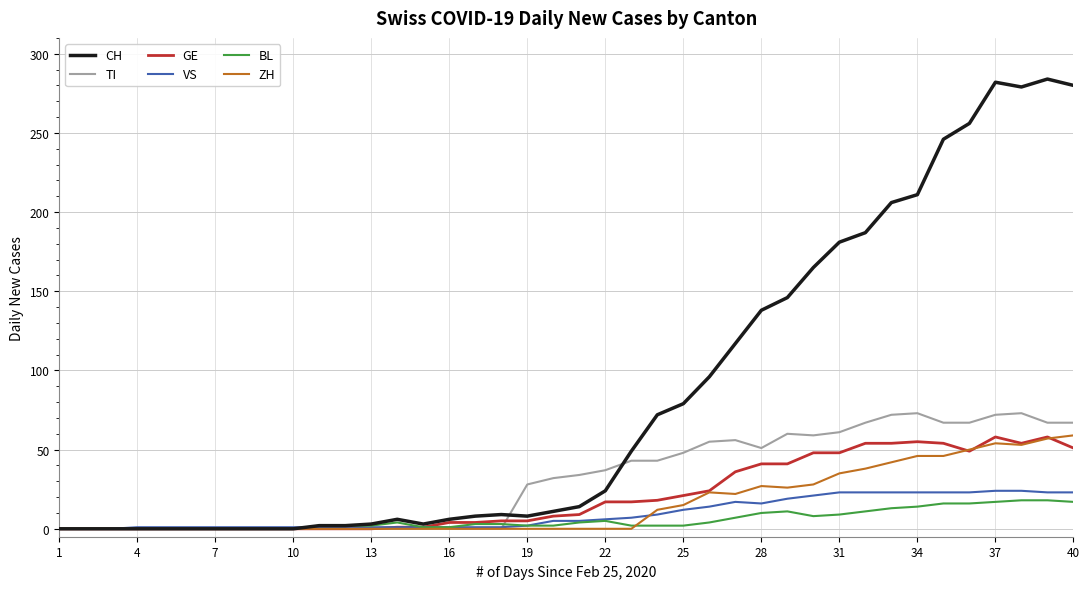

Which series has the largest range (max minus min)?

CH